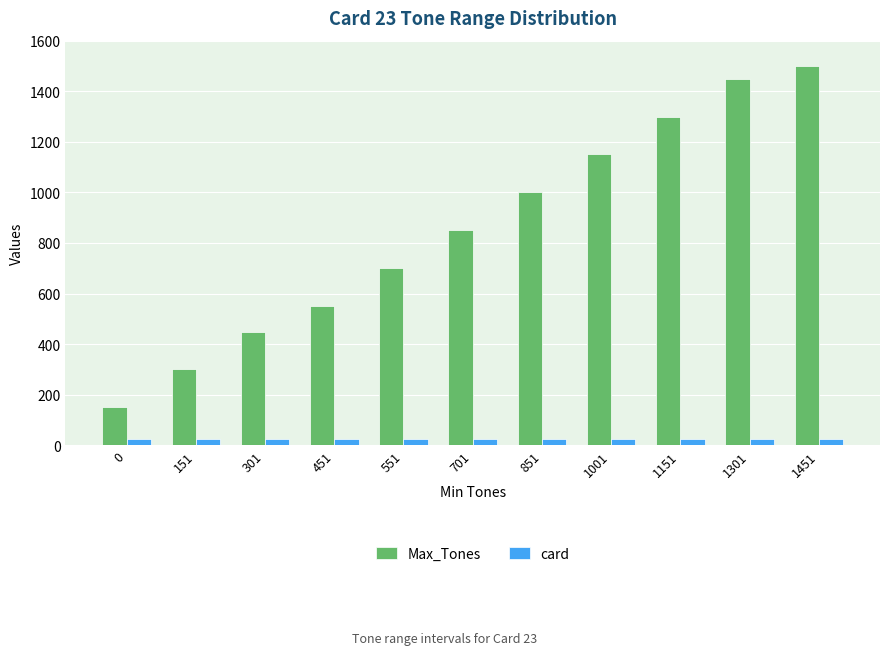

At how many categories does at least one series exceed 241?

10